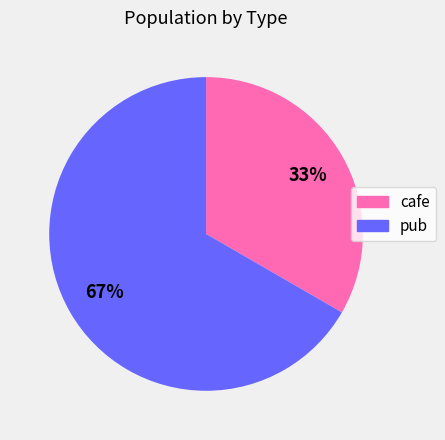

Combined, do cafe and pub account for over 50%?

Yes